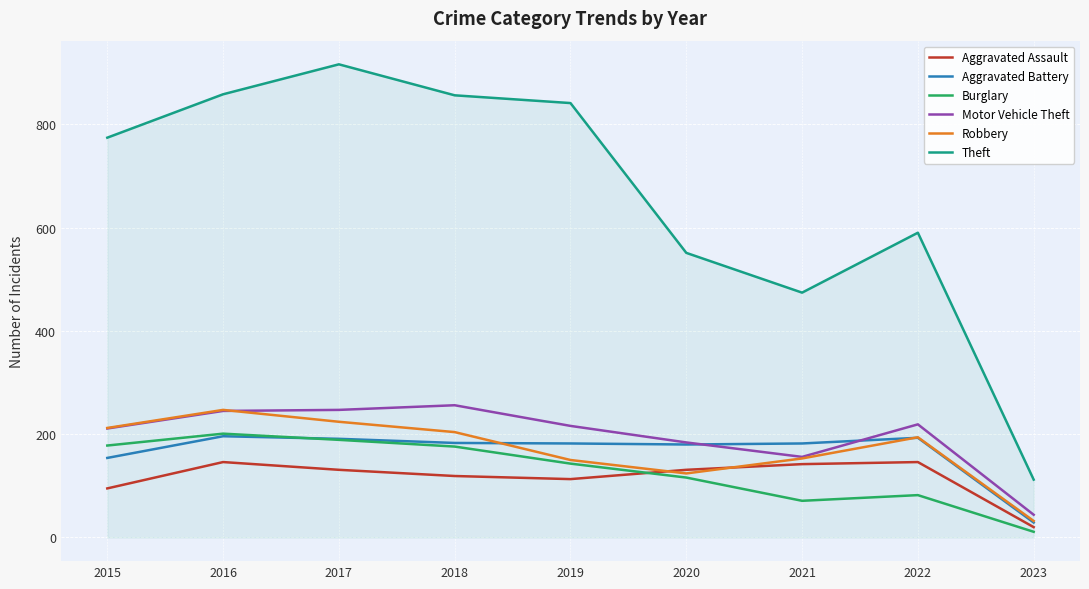

At which label does Aggravated Battery first exceed 182?

2016